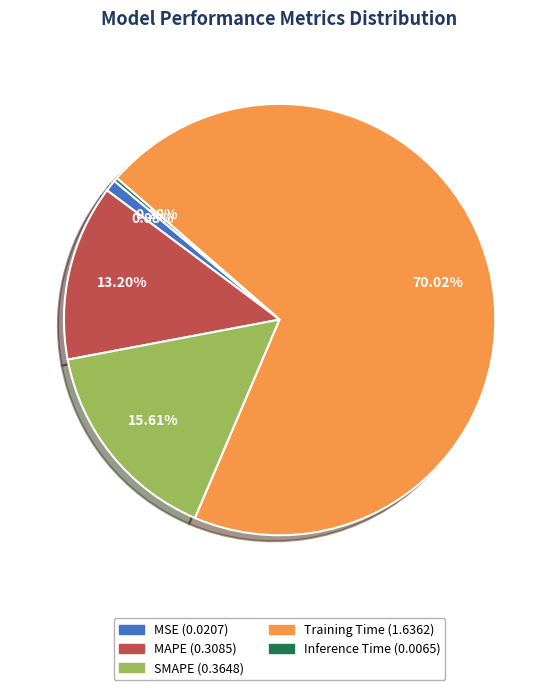

Rank the categories by value from highest to lowest.

Training Time, SMAPE, MAPE, MSE, Inference Time